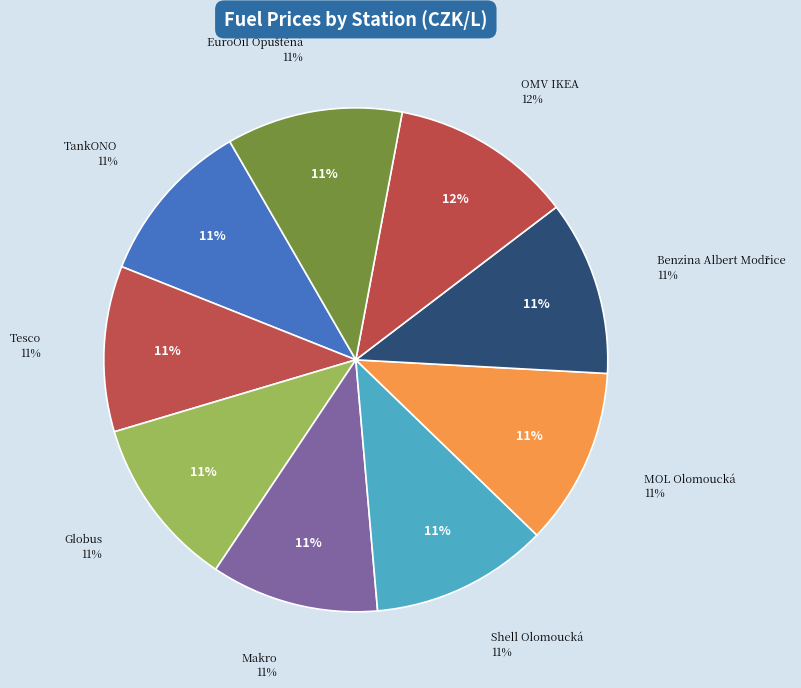

Is it true that Shell Olomoucká is 11% of the pie?

True